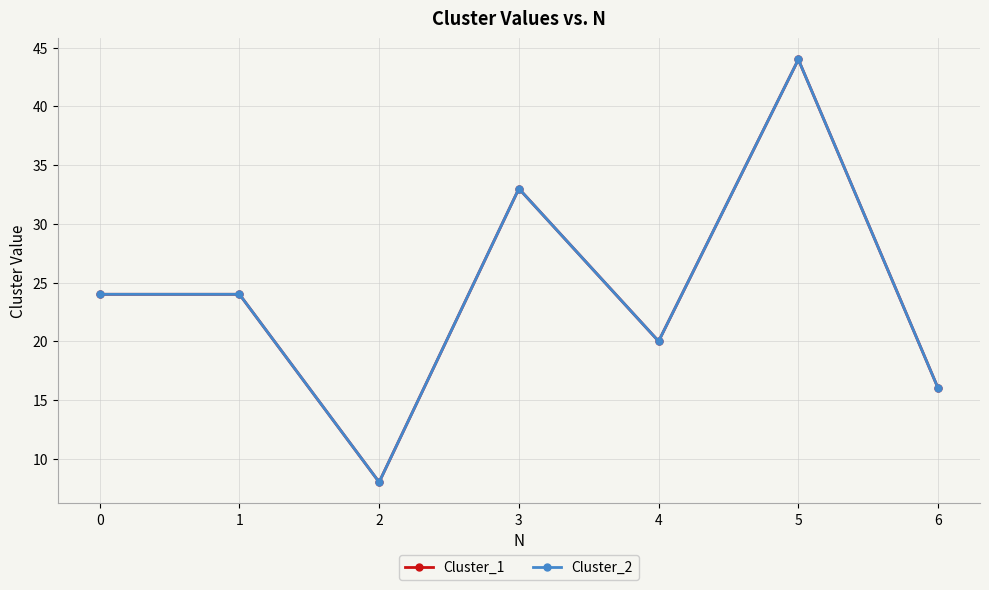

Which has a higher value, 5 or 3?

5